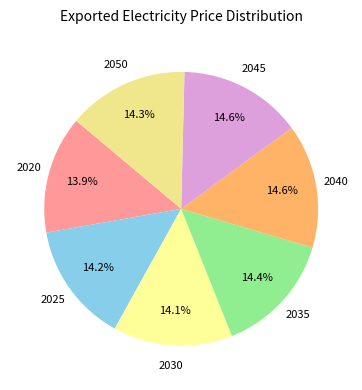

How many slices are in this pie chart?

7